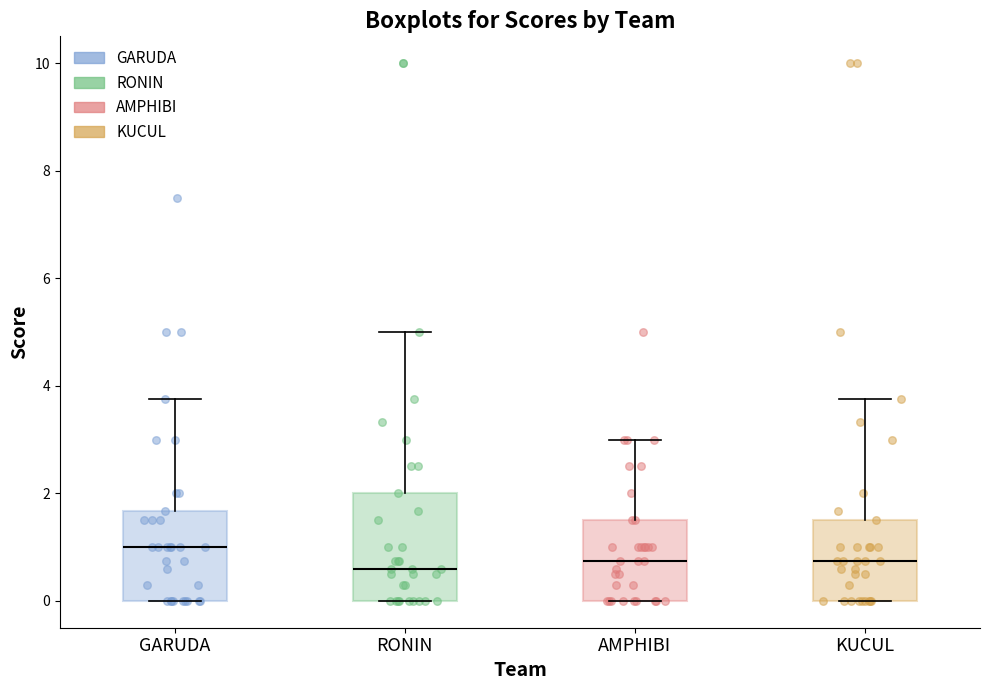

Reading left to right, transcribe this box plot: for each box, give where its median line is, the range the box spans, and where its two whiskers end, as read against the y-axis. The values are not printed on the chart, so give them approximately, as read against the axis.

GARUDA: median 1.0, box 0.0 to 1.6, whiskers 0.0 to 3.8
RONIN: median 0.6, box 0.0 to 2.0, whiskers 0.0 to 5.0
AMPHIBI: median 0.8, box 0.0 to 1.6, whiskers 0.0 to 3.0
KUCUL: median 0.8, box 0.0 to 1.6, whiskers 0.0 to 3.8